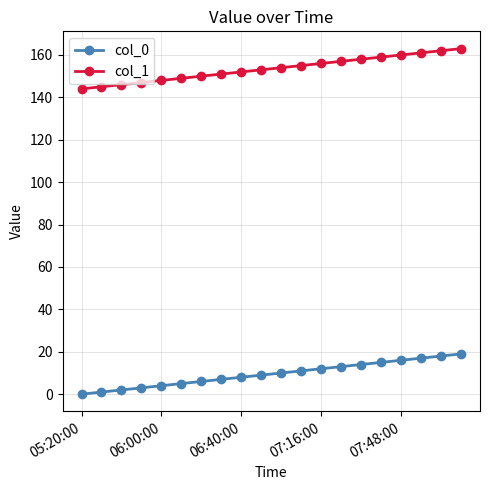

What is the value of the col_0 point at the 15th from the left?

14